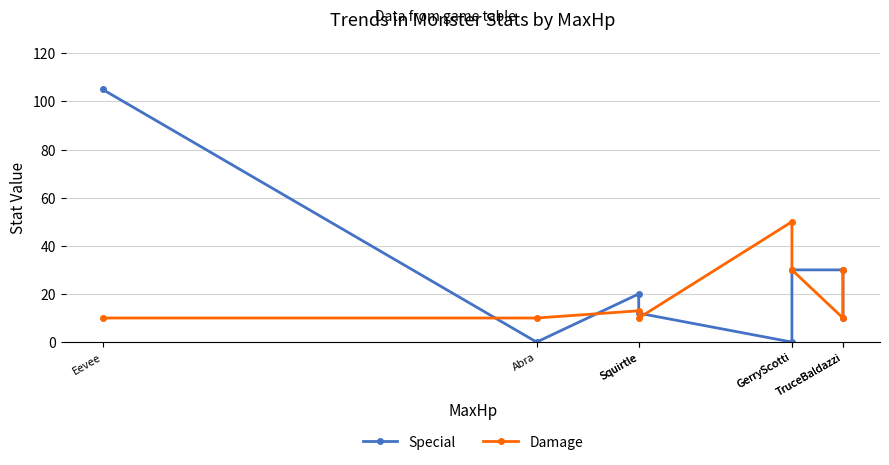

What is the value of the Special point at the 3rd from the left?

20